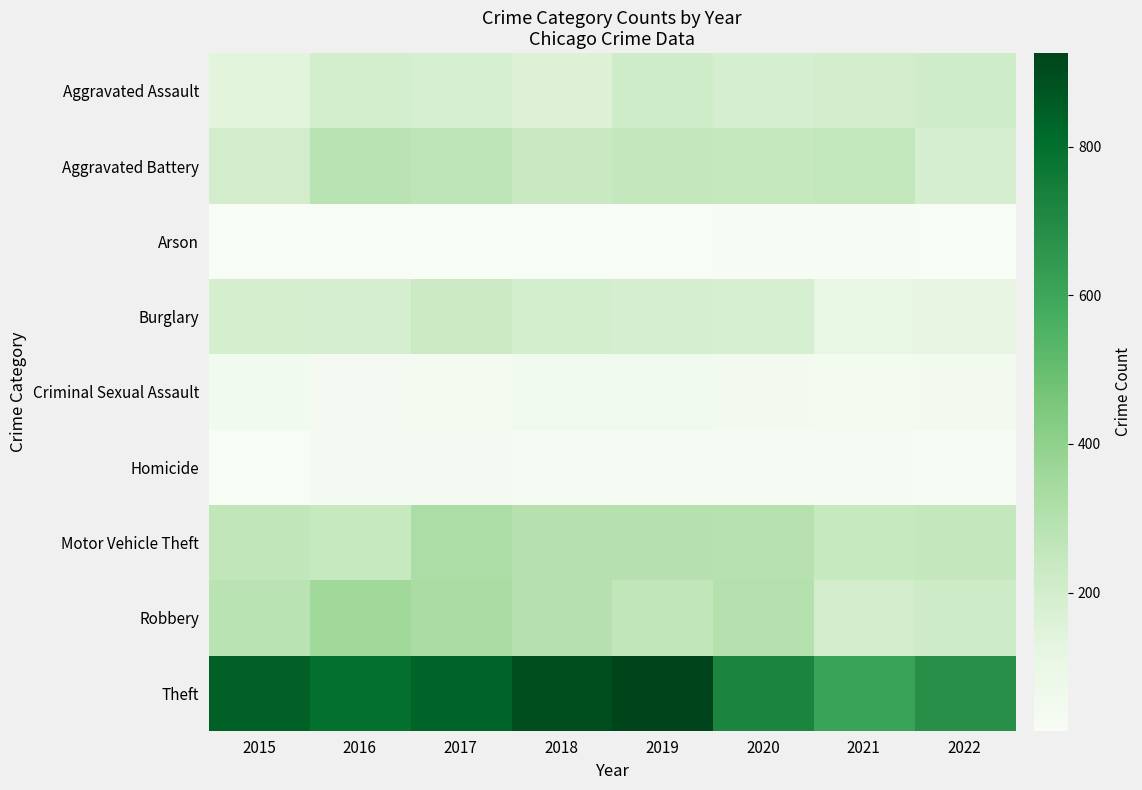

Which series changed the most between 2015 and 2016?

Aggravated Battery